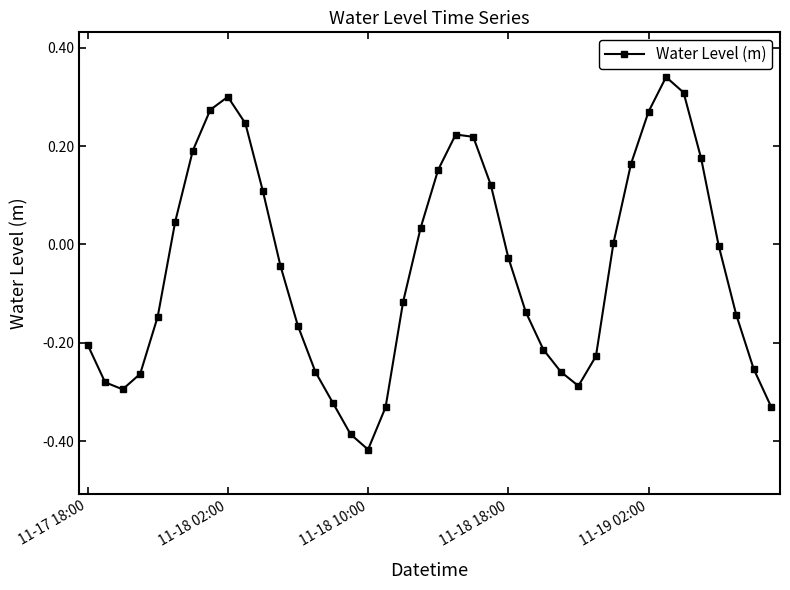

True or false: the data has more than 2 interior local peaks.

True